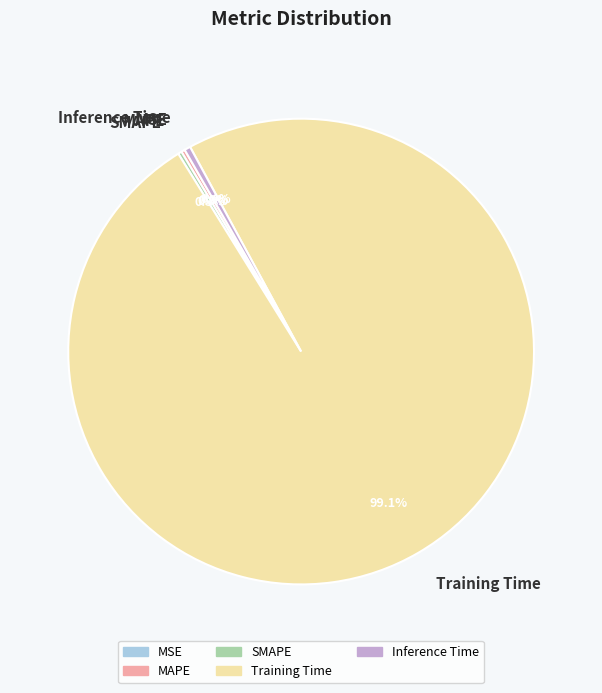

What is the largest slice in the pie chart?

Training Time